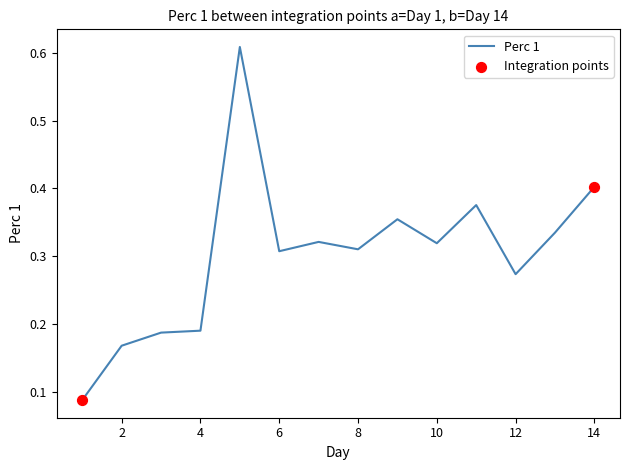

What is the difference between the maximum and minimum values?

0.5